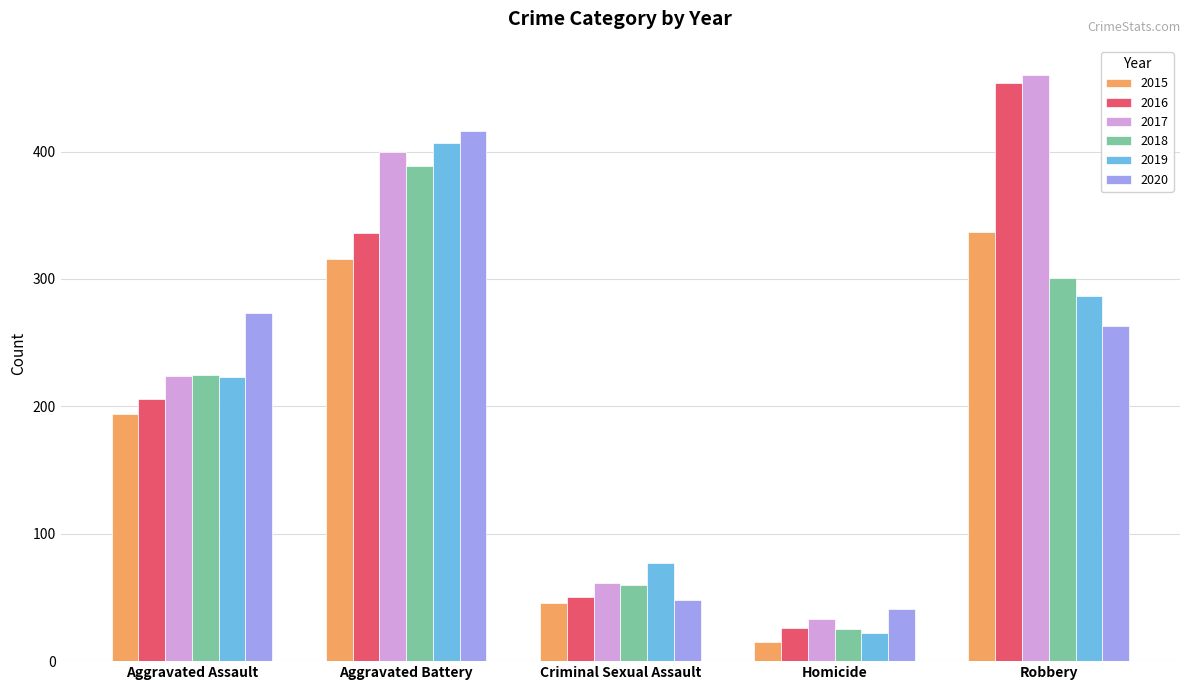

What is the difference between the second highest and second lowest values in the 2018 series?

241